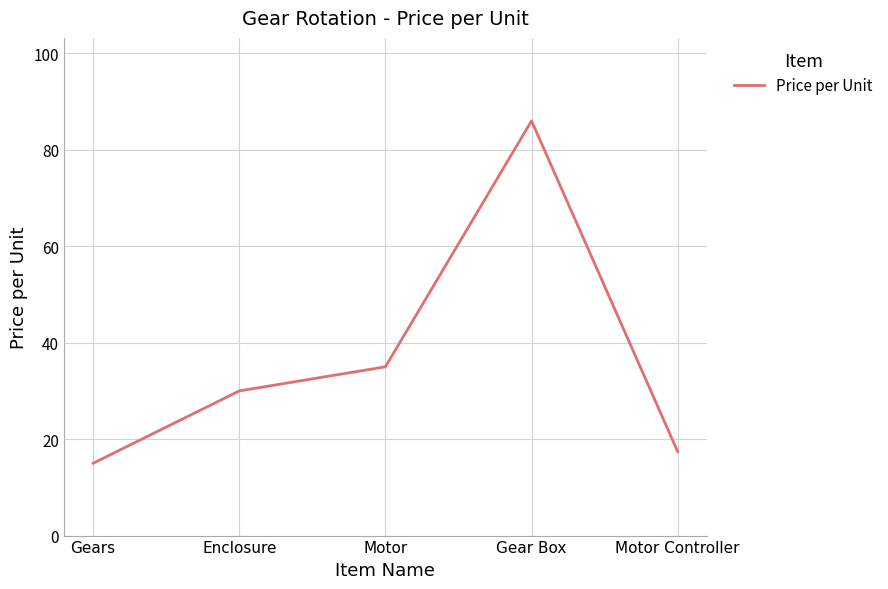

What is the smallest value displayed?

15.0